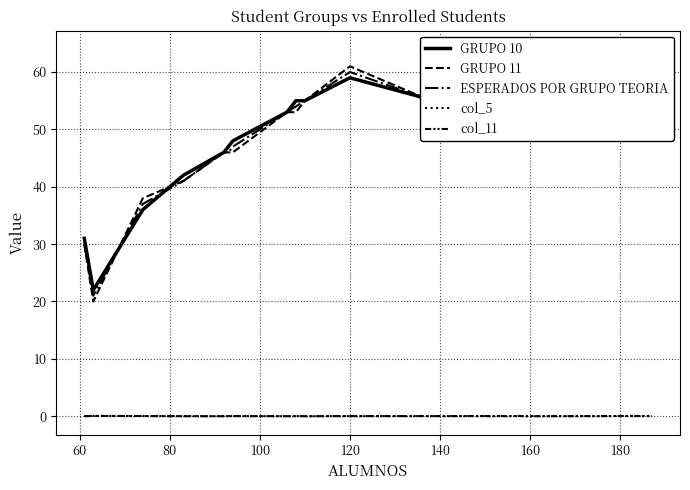

How many distinct data groups are displayed?

5